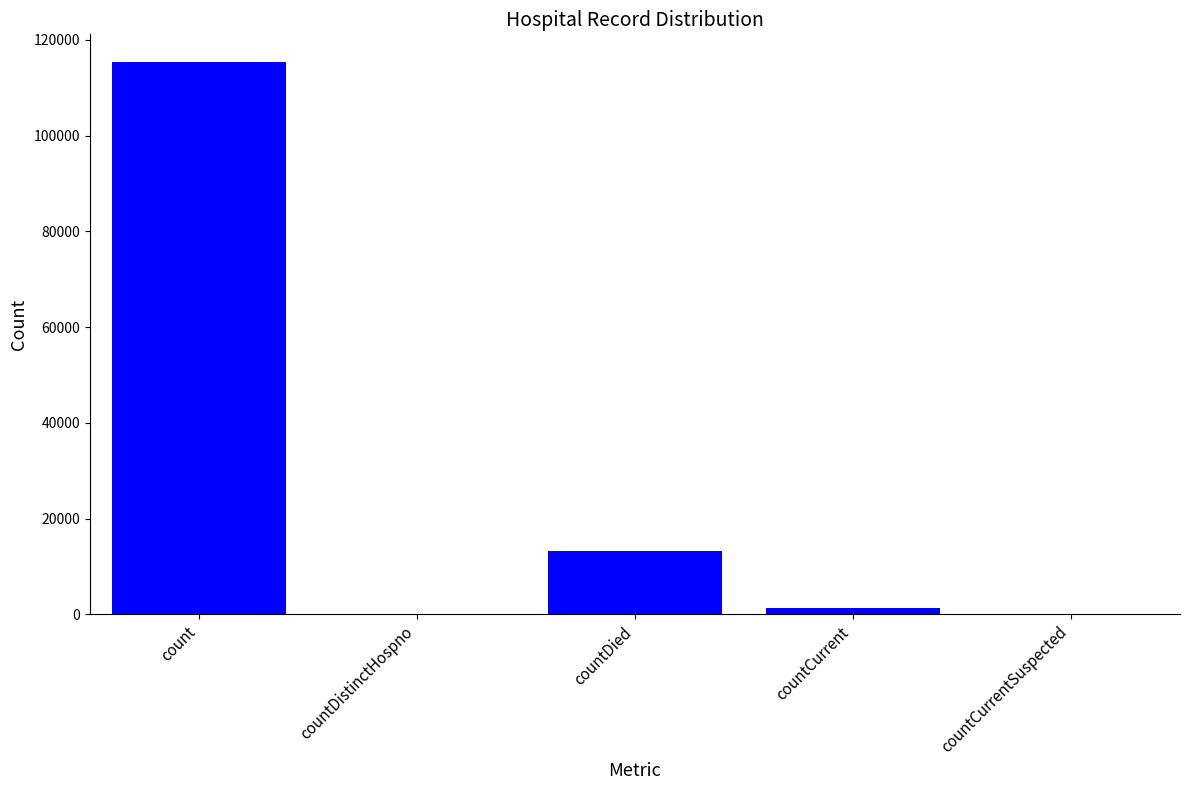

Between countCurrent and countCurrentSuspected, which is larger?

countCurrent